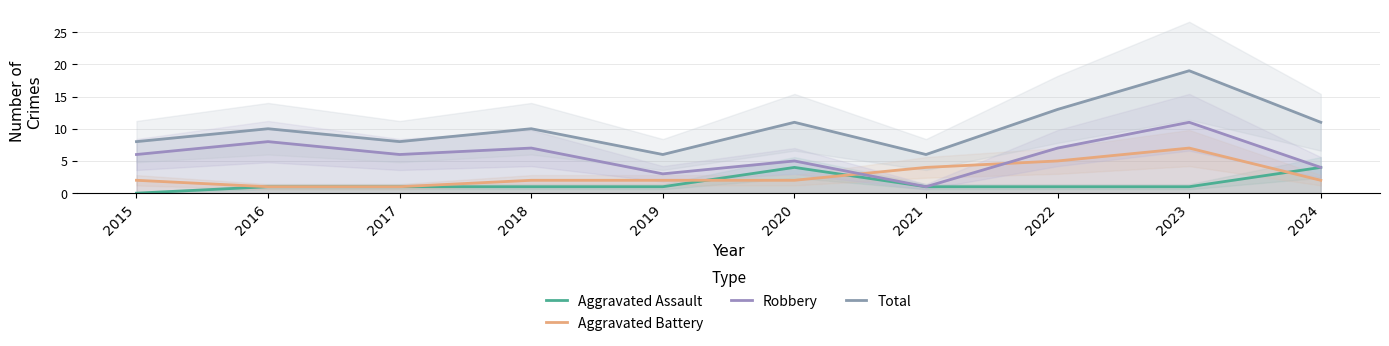

The value of Robbery at 2015 is 10. True or false?

False